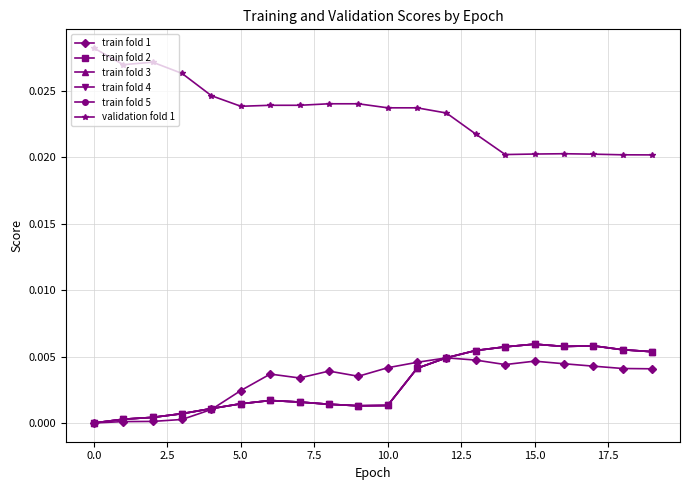

Which series has the largest range (max minus min)?

validation fold 1